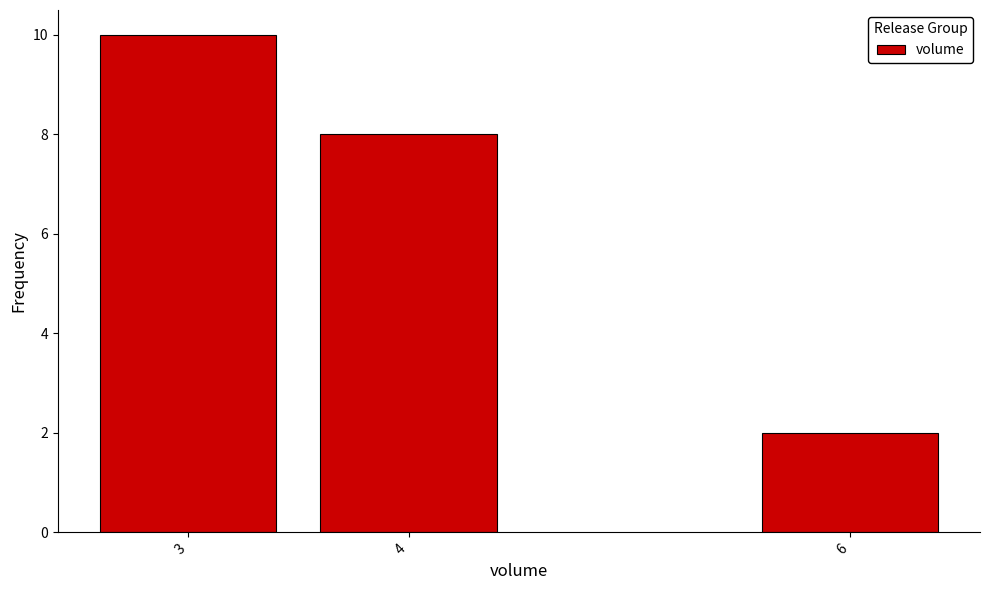

Reading right to left, transcribe all the data shown in this chart.

2	8	10